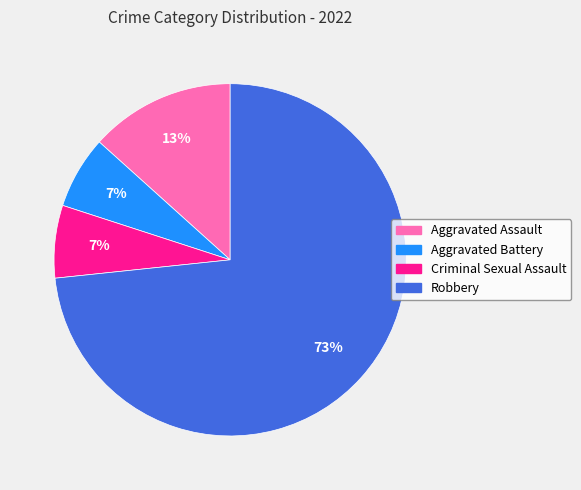

Is Robbery the majority of the pie?

Yes